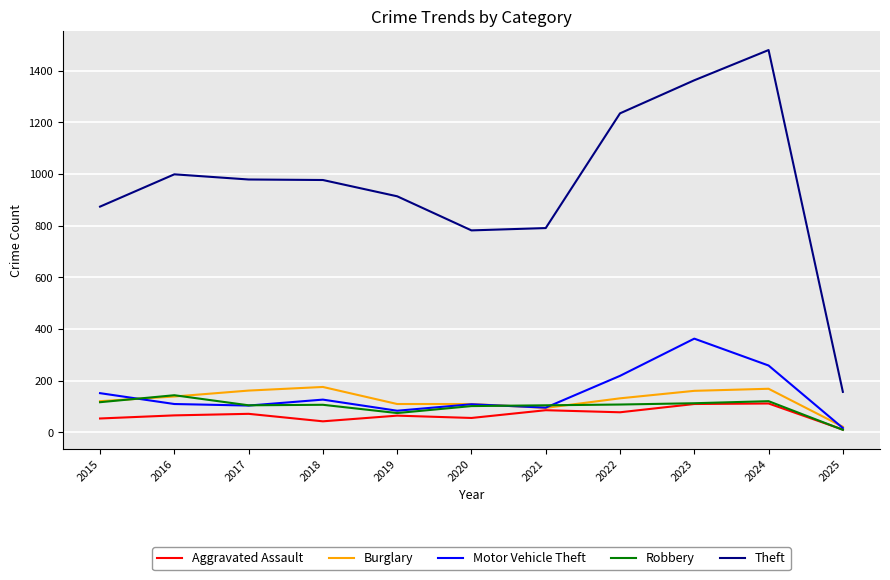

How many series are shown in this chart?

5